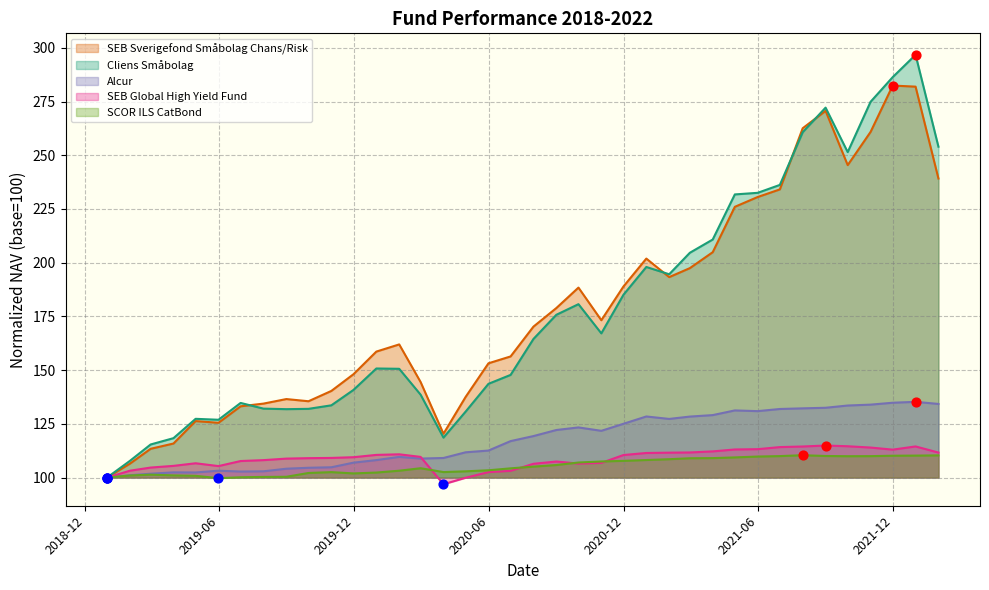

What is the total value across all series at 2021-01-31?

735.3